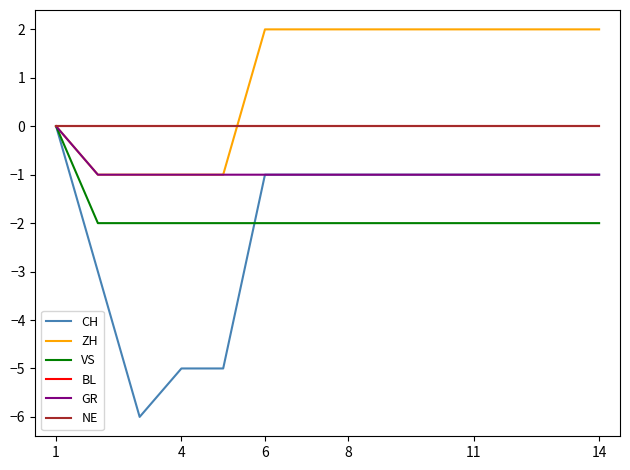

Reading right to left, list all the values displayed in this chart.

CH: -1	-1	-1	-1	-1	-1	-1	-1	-1	-5	-5	-6	-3	0
ZH: 2	2	2	2	2	2	2	2	2	-1	-1	-1	-1	0
VS: -2	-2	-2	-2	-2	-2	-2	-2	-2	-2	-2	-2	-2	0
BL: 0	0	0	0	0	0	0	0	0	0	0	0	0	0
GR: -1	-1	-1	-1	-1	-1	-1	-1	-1	-1	-1	-1	-1	0
NE: 0	0	0	0	0	0	0	0	0	0	0	0	0	0